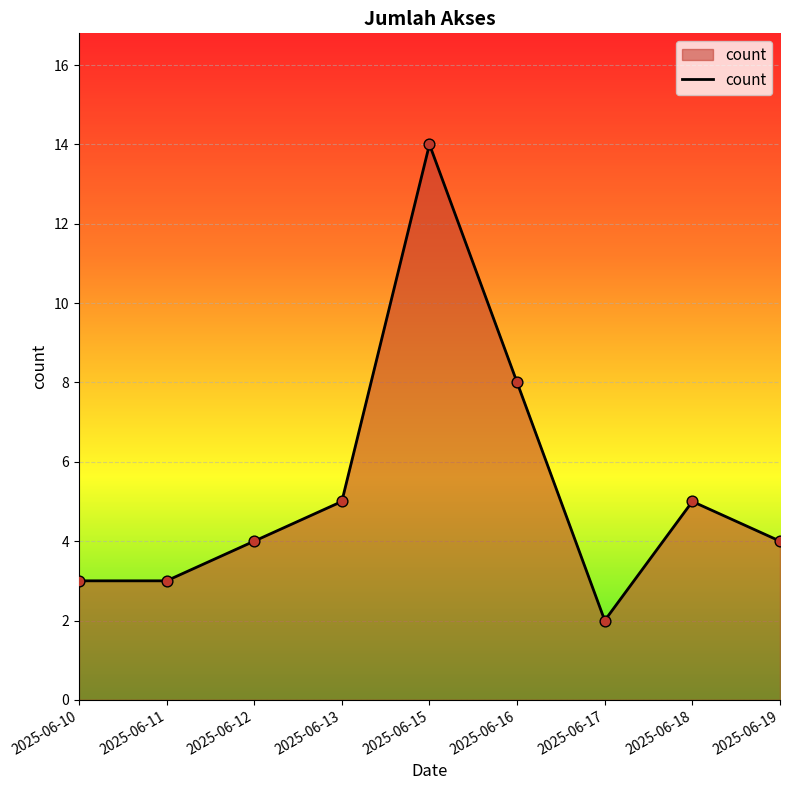

What is the ratio of the value at 2025-06-19 to the value at 2025-06-13?

0.8